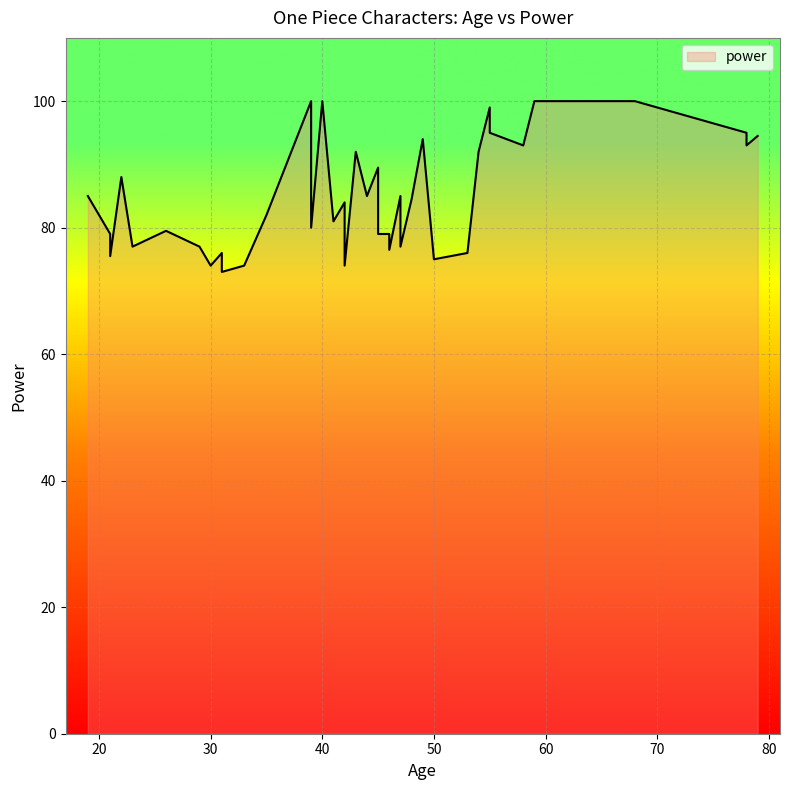

Count the number of data series in this chart.

1